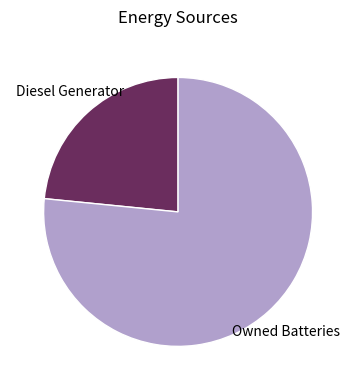

Does any single category account for the majority?

Yes